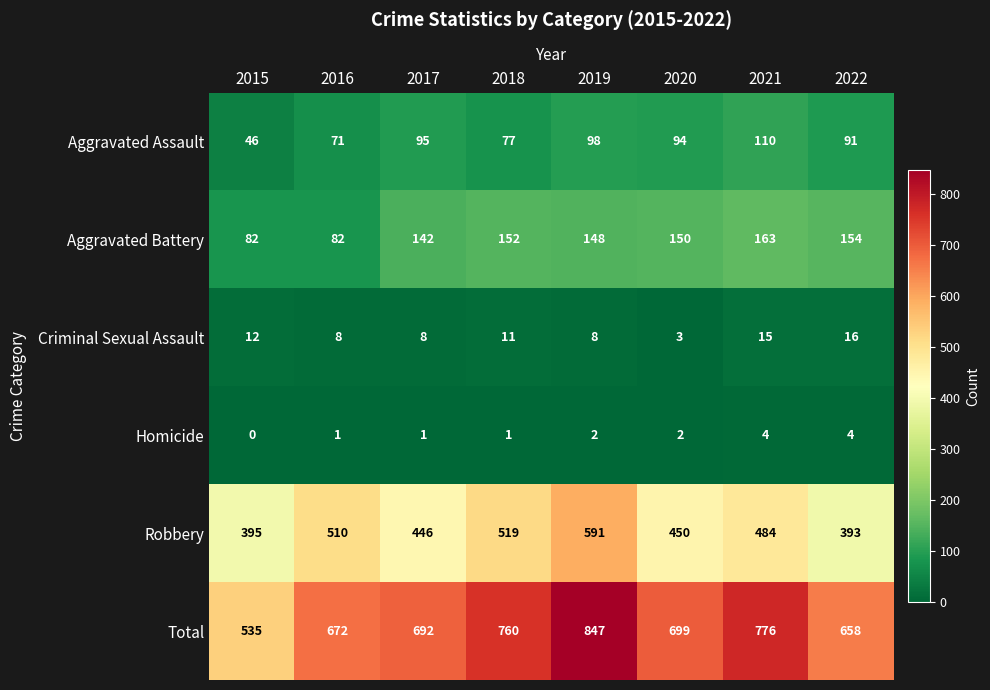

What is the spread (max minus min) of values at 2019?

845